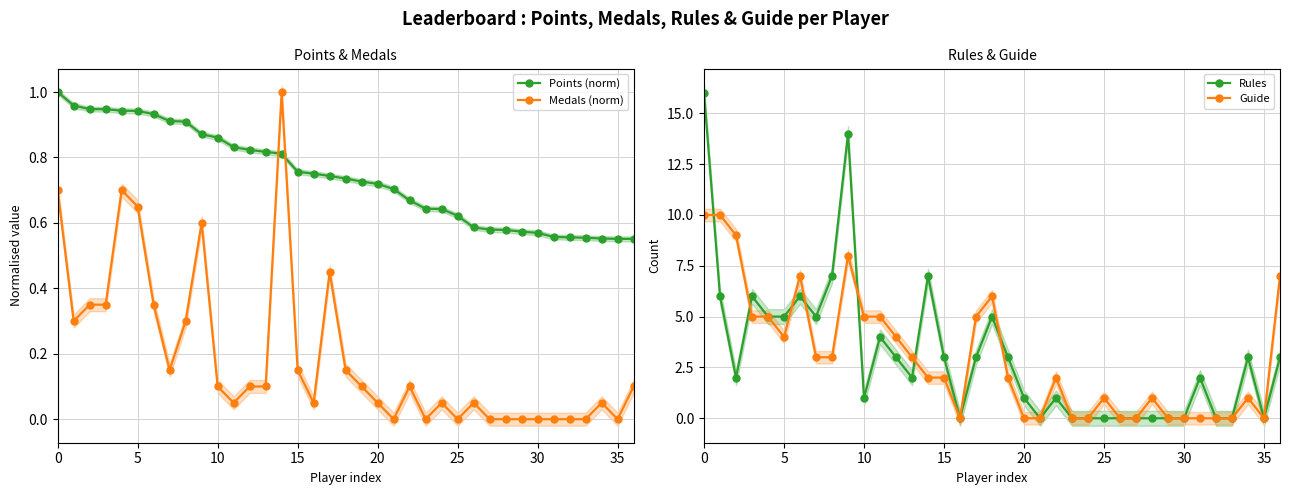

Which series ends up on top after the final intersection of Medals (norm) and Points (norm)?

Points (norm)